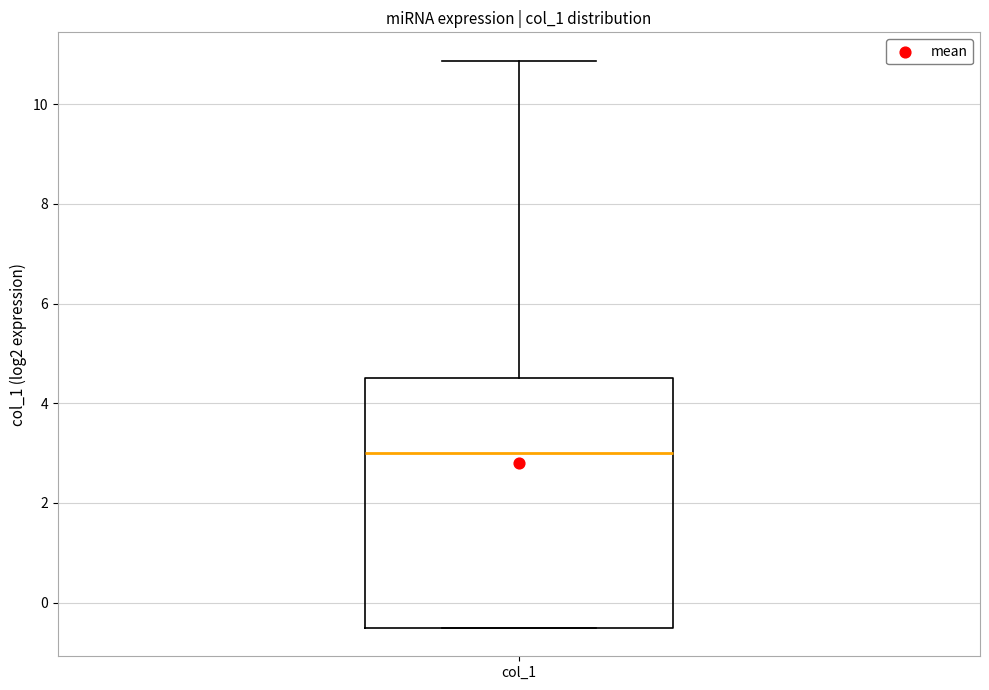

Where does the upper whisker of the box for col_1 end on the y-axis? The values are not printed on the chart, so give them approximately, as read against the axis.

10.8